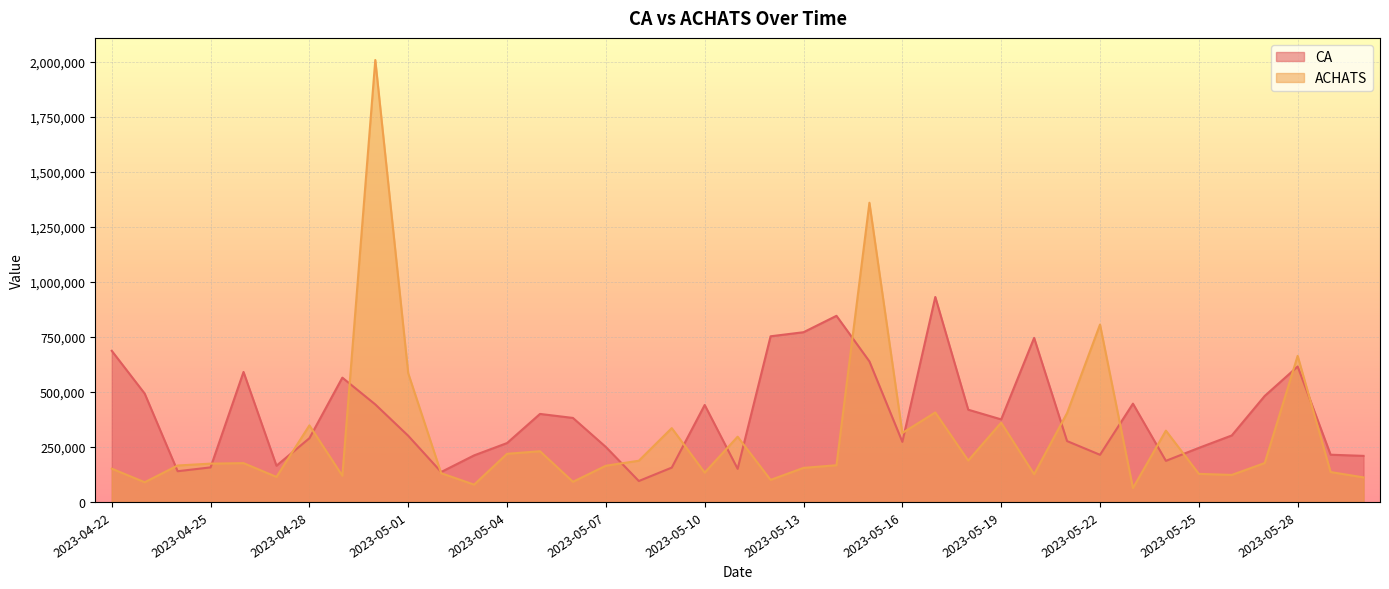

At how many categories does at least one series exceed 1022248?

2